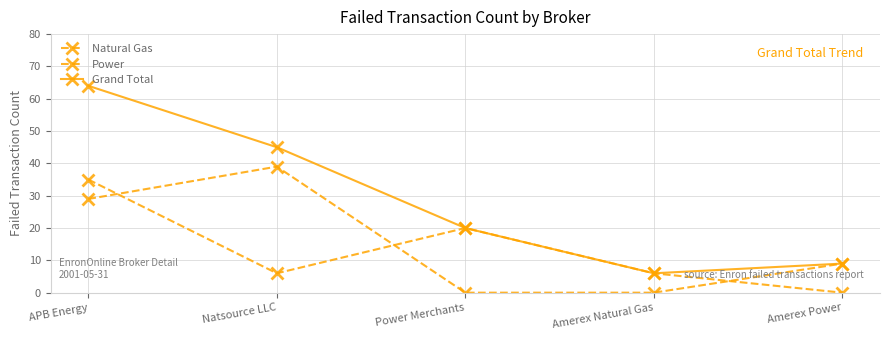

Which category has the highest value in the Power series?

Natsource LLC